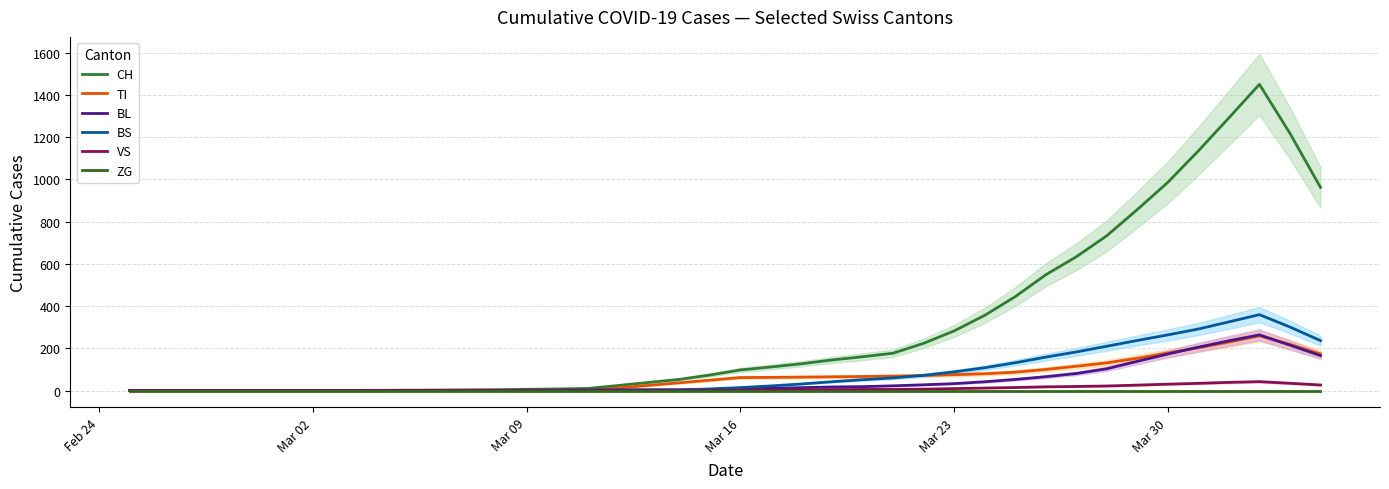

What is the highest value of the BS series?

359.2